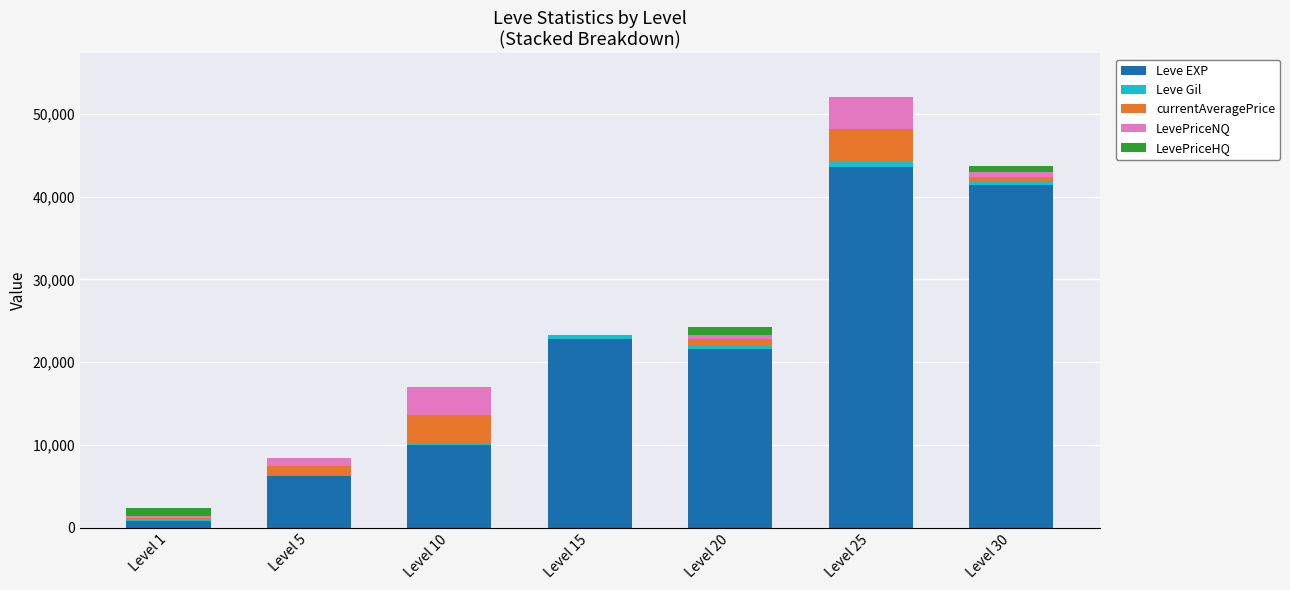

Is it true that Leve EXP equals 34906 at Level 20?

False